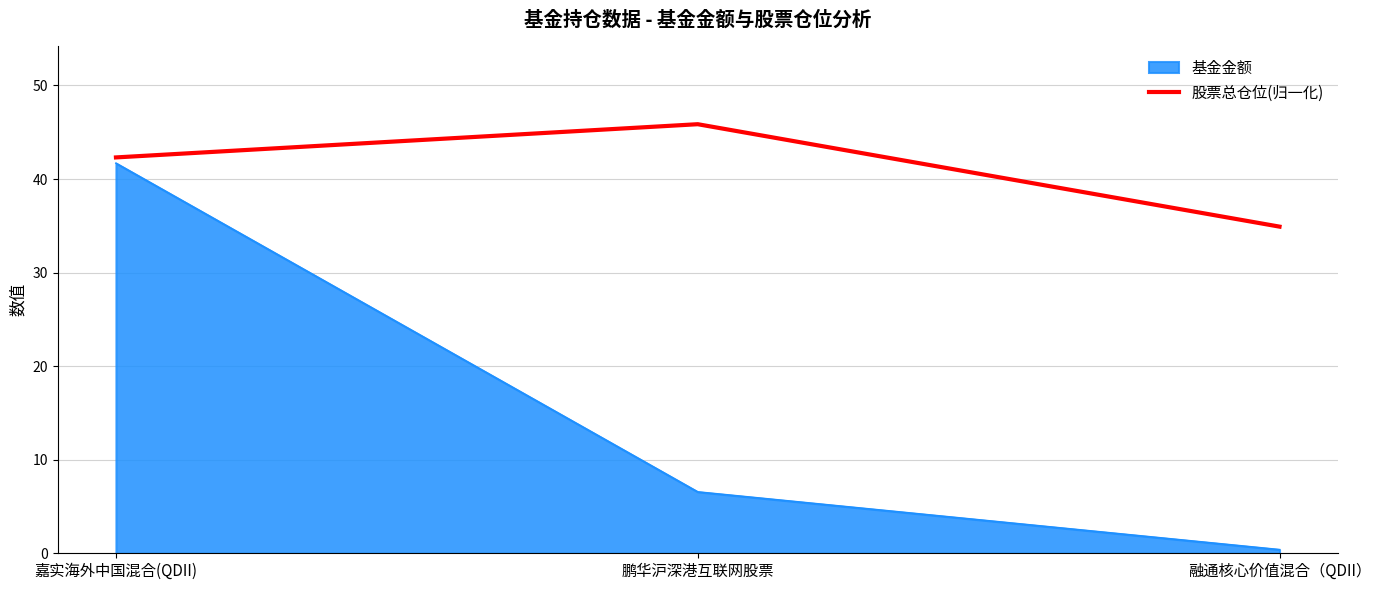

Rank the series by their maximum value, from lowest to highest.

基金金额, 股票总仓位(归一化)